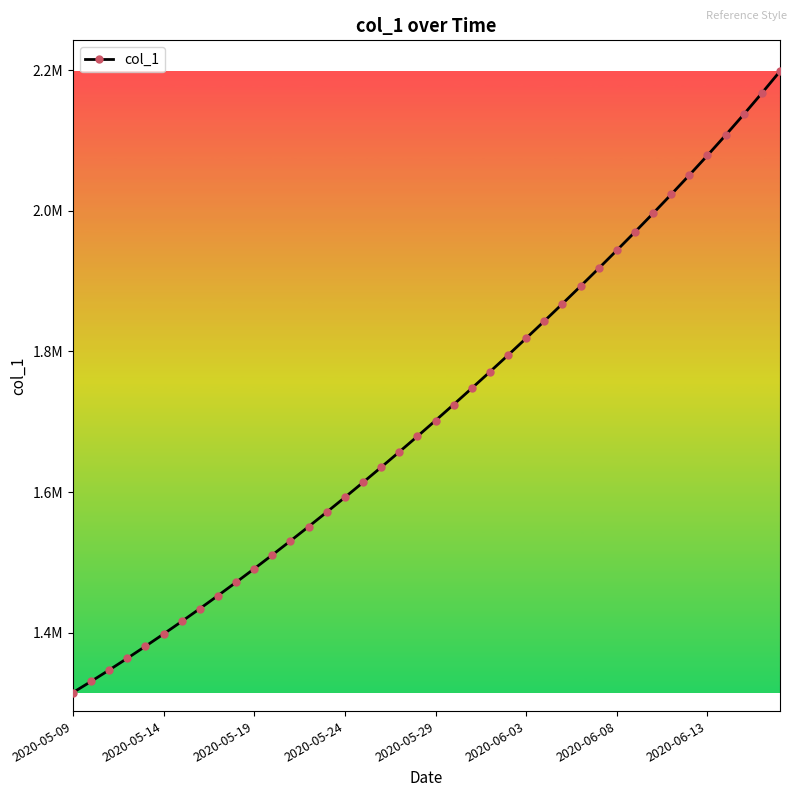

Which category has the lowest value across all series?

2020-05-09